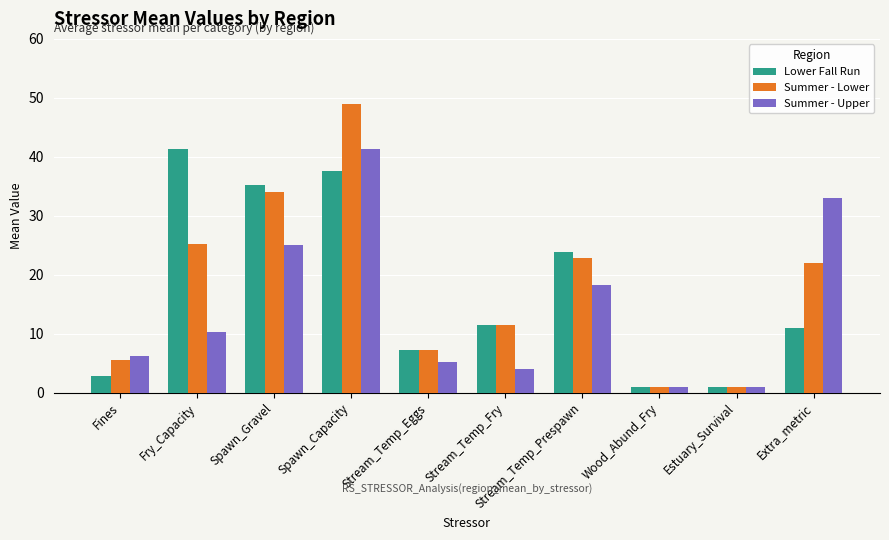

What is the minimum value shown in the chart?

1.0